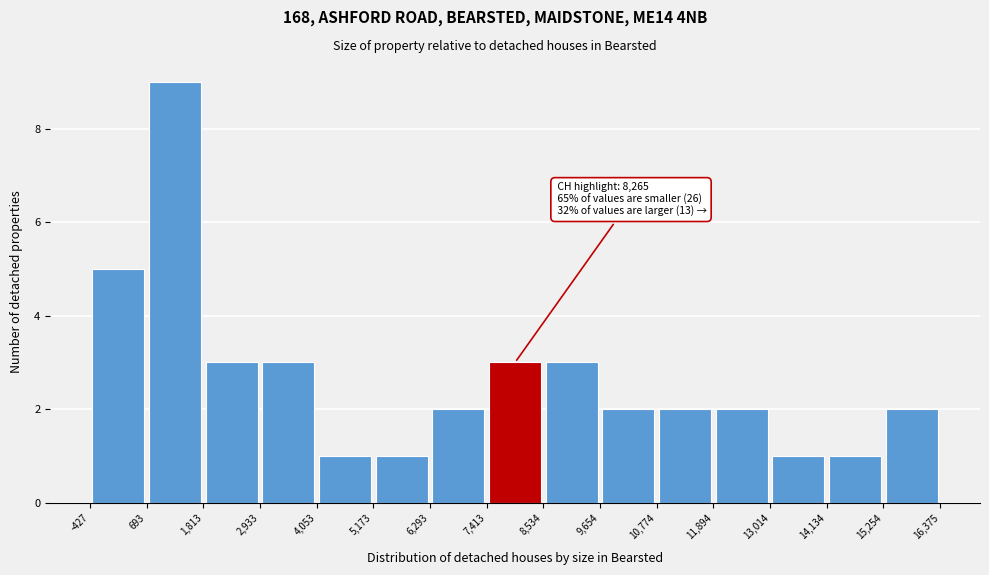

Over which range of the x-axis is the bar tallest?

693 to 1,813